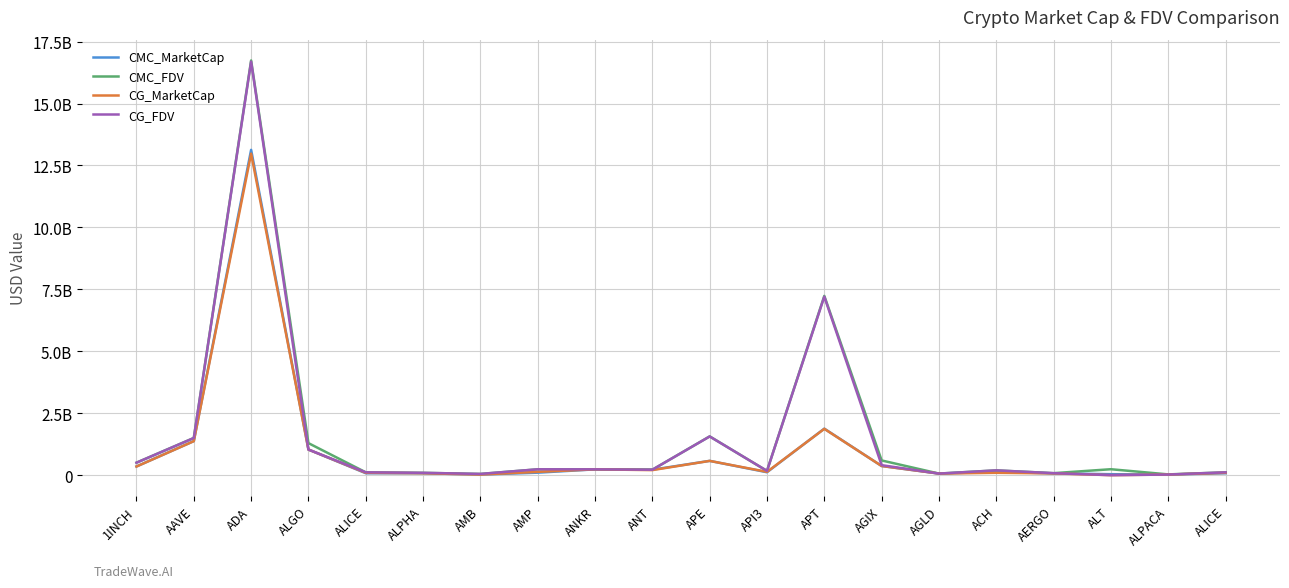

At how many categories does at least one series exceed 13657279683?

1